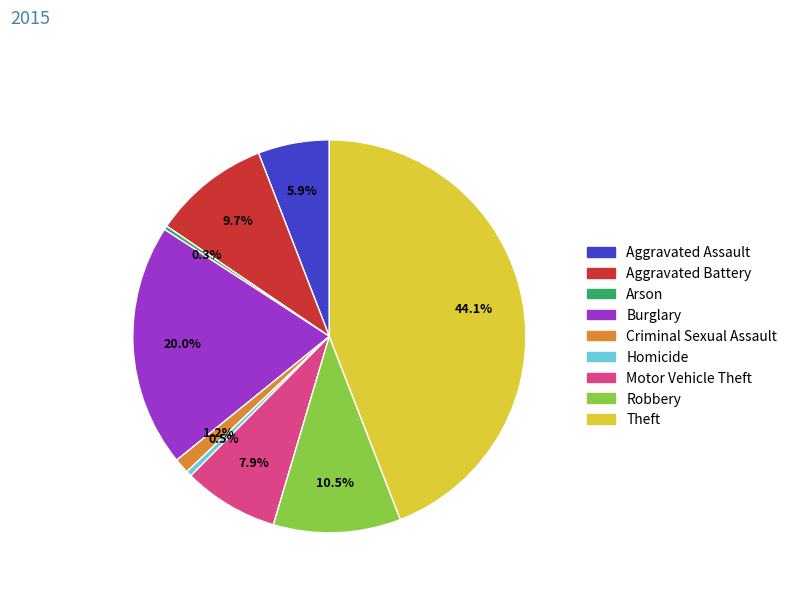

Count the number of slices in the pie.

9